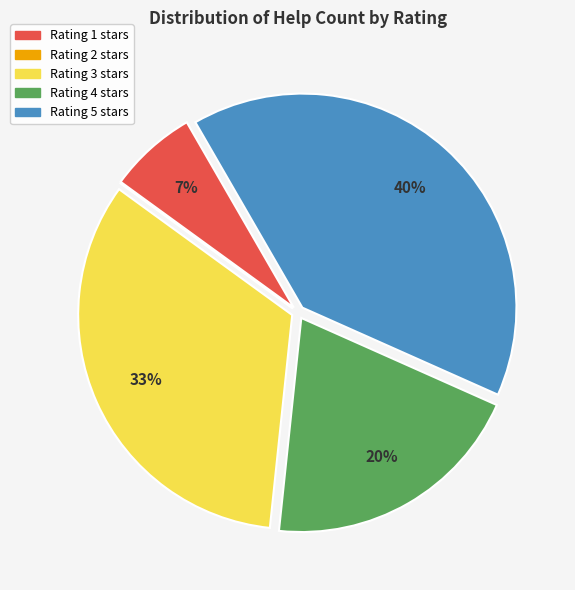

To the nearest percent, what is the difference between the largest and smallest slice percentages?

40%